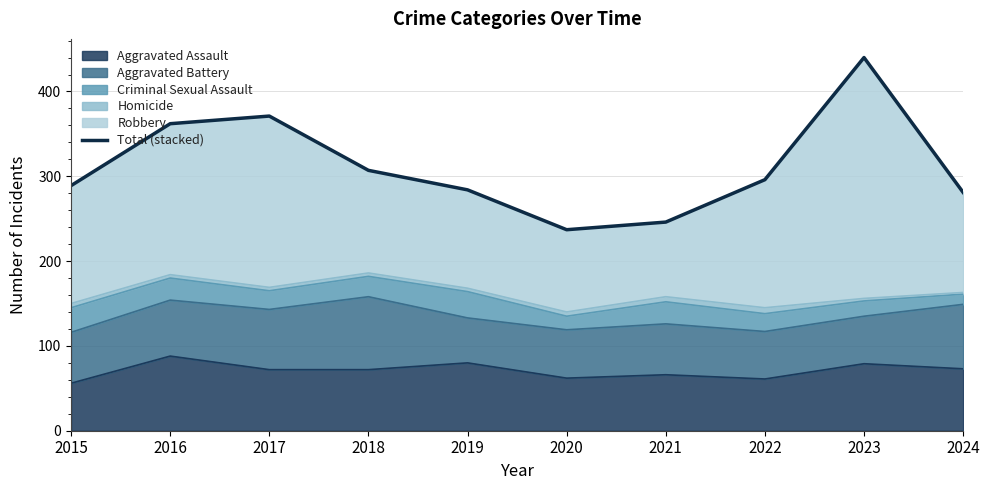

At which label is the value closest to 338?

2016